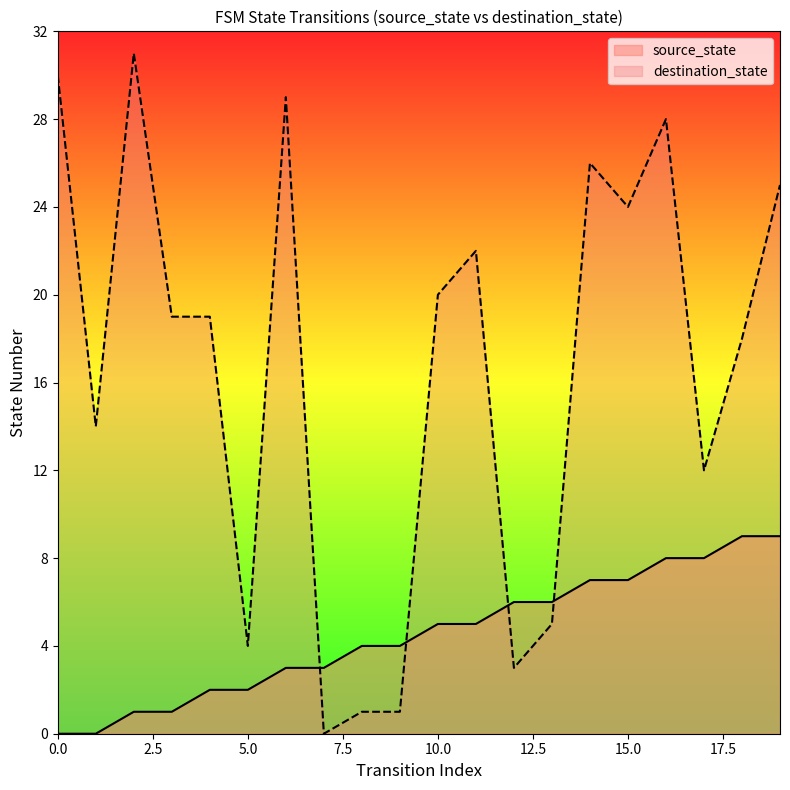

What is the value of the source_state point at the 20th from the left?

9